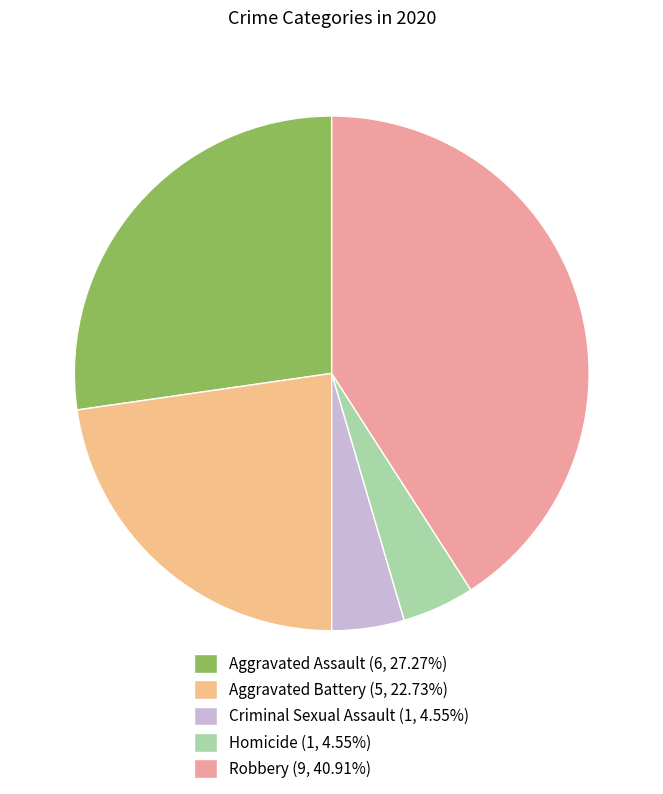

True or false: Aggravated Battery accounts for 23% of the total.

True